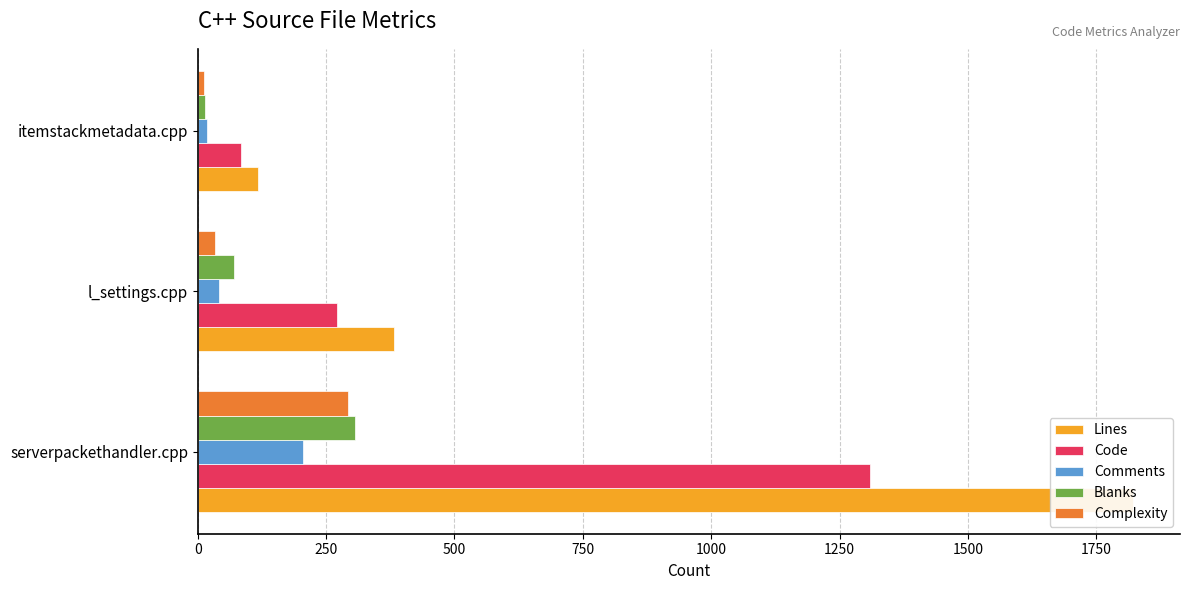

Between serverpackethandler.cpp and l_settings.cpp, which series saw the biggest shift?

Lines